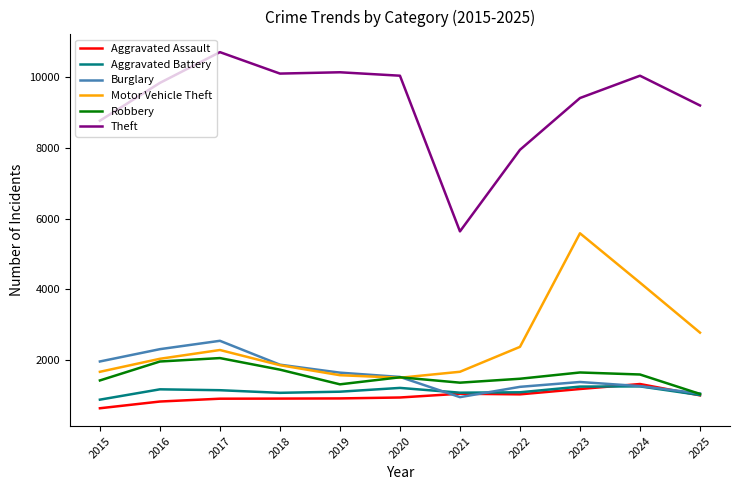

What are all the series names shown in the legend?

Aggravated Assault, Aggravated Battery, Burglary, Motor Vehicle Theft, Robbery, Theft